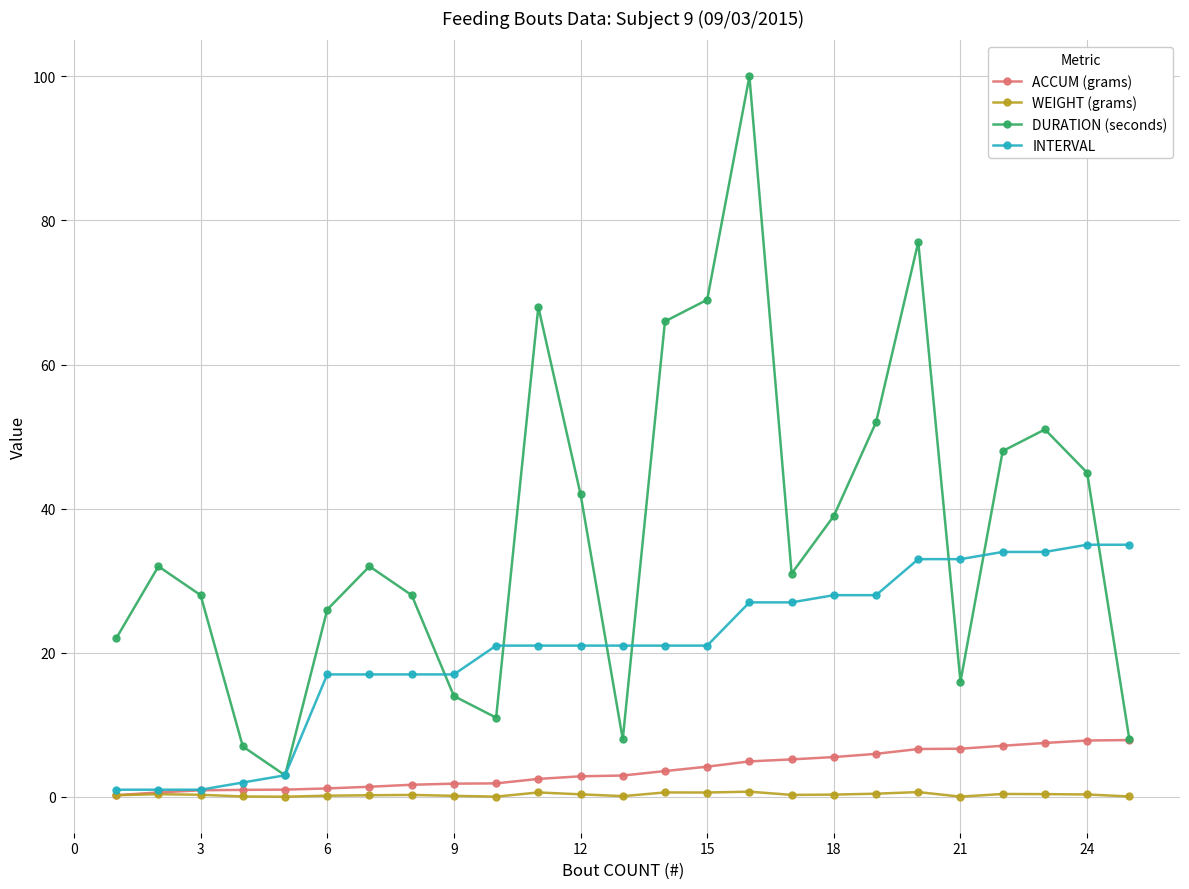

How many interior local valleys does the DURATION (seconds) series have?

5